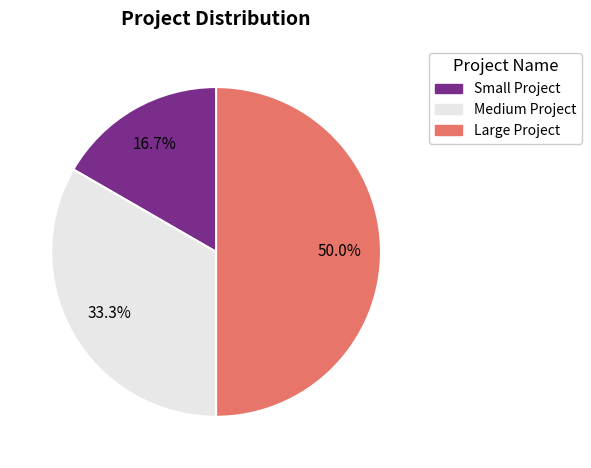

True or false: Medium Project accounts for 33% of the total.

True